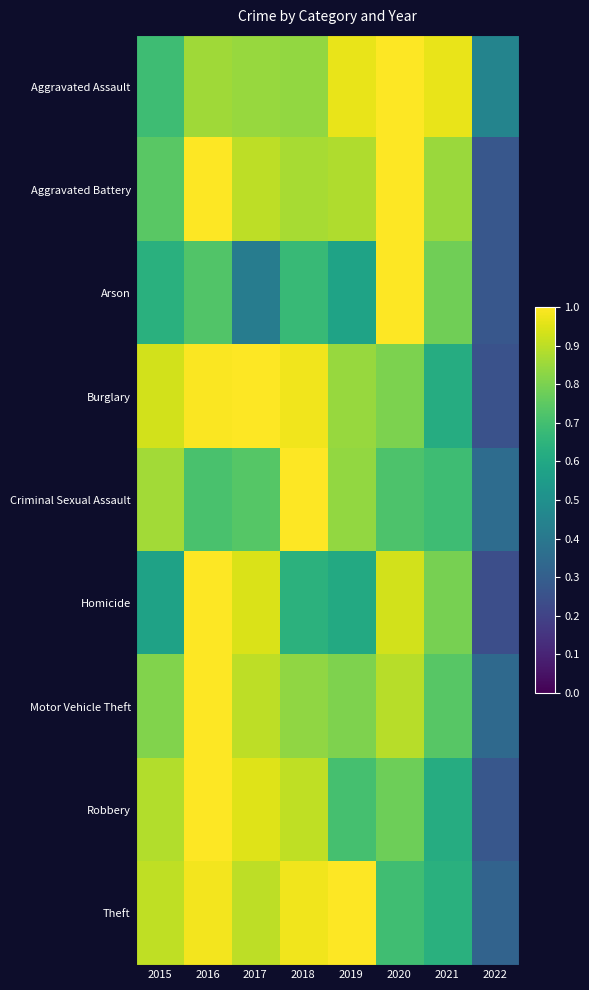

Rank the series at 2016 from lowest to highest value.

Criminal Sexual Assault, Arson, Aggravated Assault, Theft, Burglary, Aggravated Battery, Homicide, Motor Vehicle Theft, Robbery